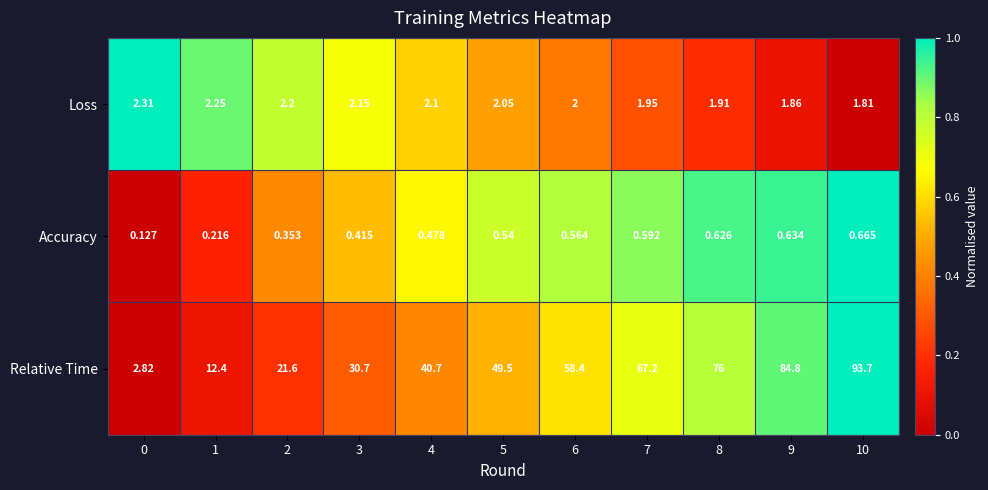

List the series in order of their peak value, highest first.

Relative Time, Loss, Accuracy